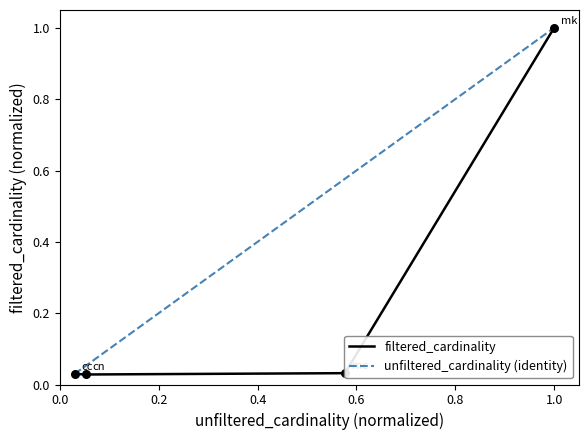

At how many categories does at least one series exceed 0?

4